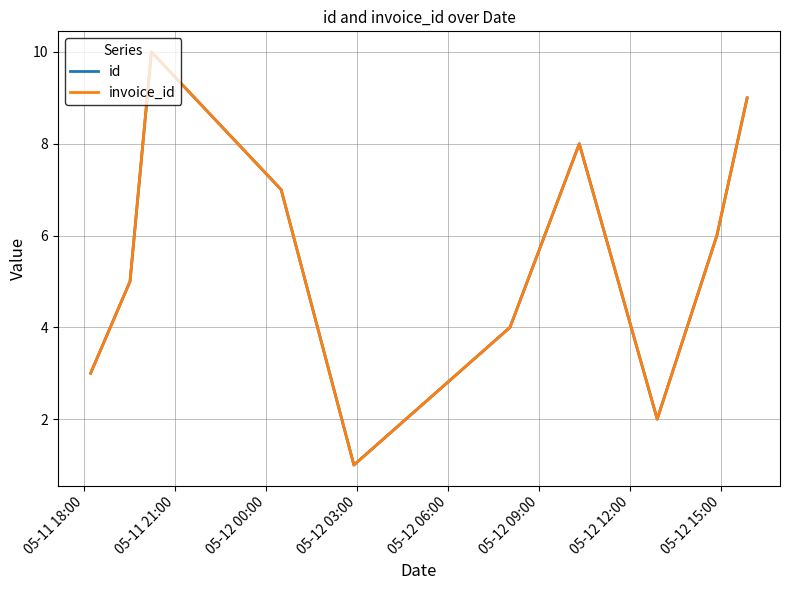

Does the chart display data point markers on the line(s)?

No